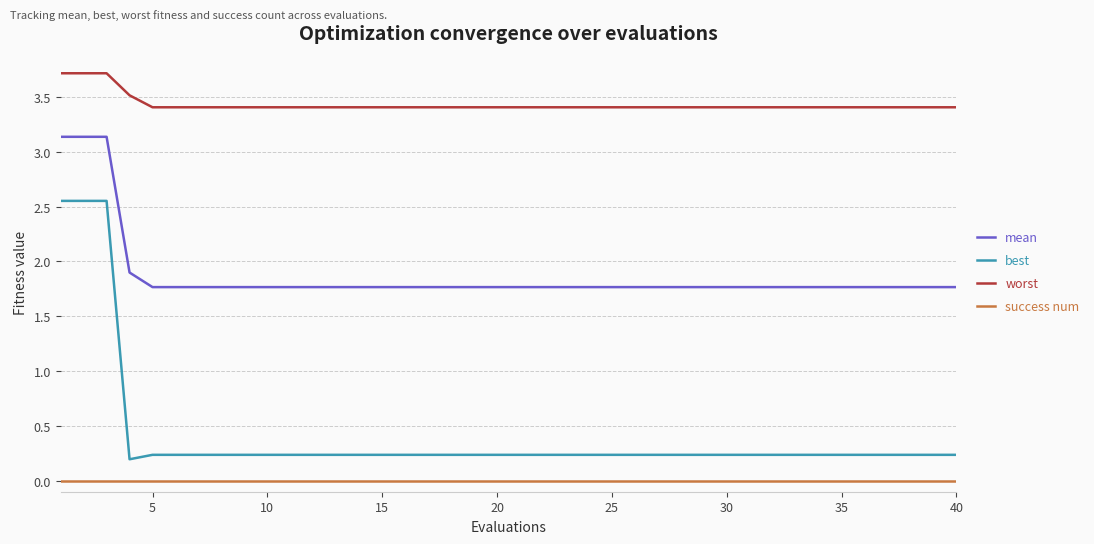

Which series has the largest total across all categories?

worst